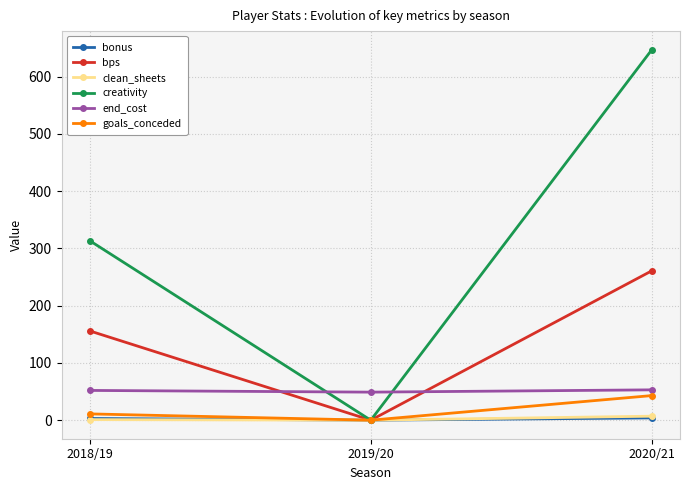

At which label is goals_conceded closest to 21?

2018/19